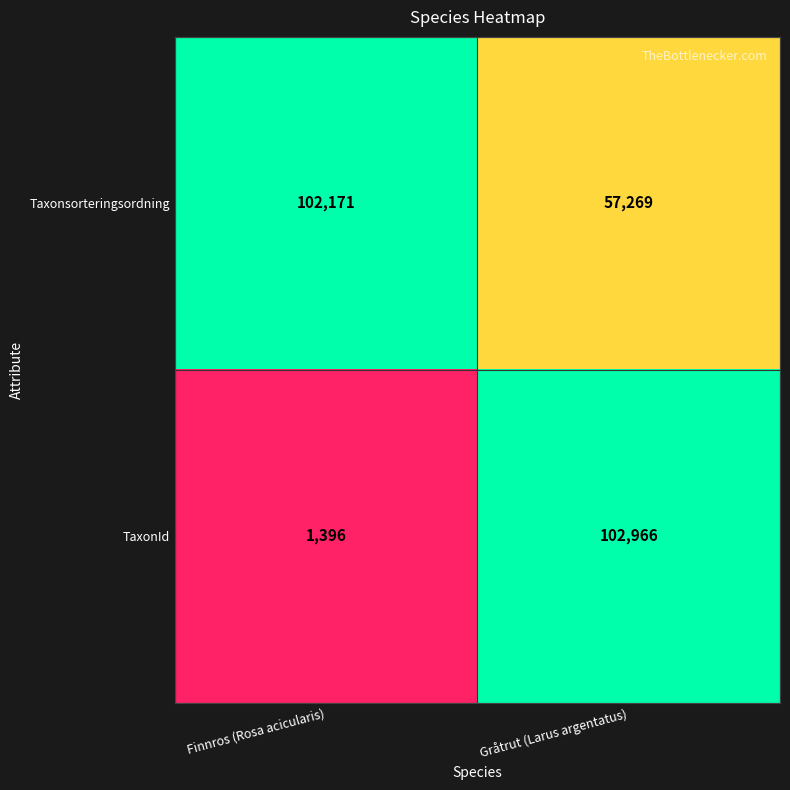

Reading right to left, what are all the values shown in this chart?

Taxonsorteringsordning: 57269	102171
TaxonId: 102966	1396